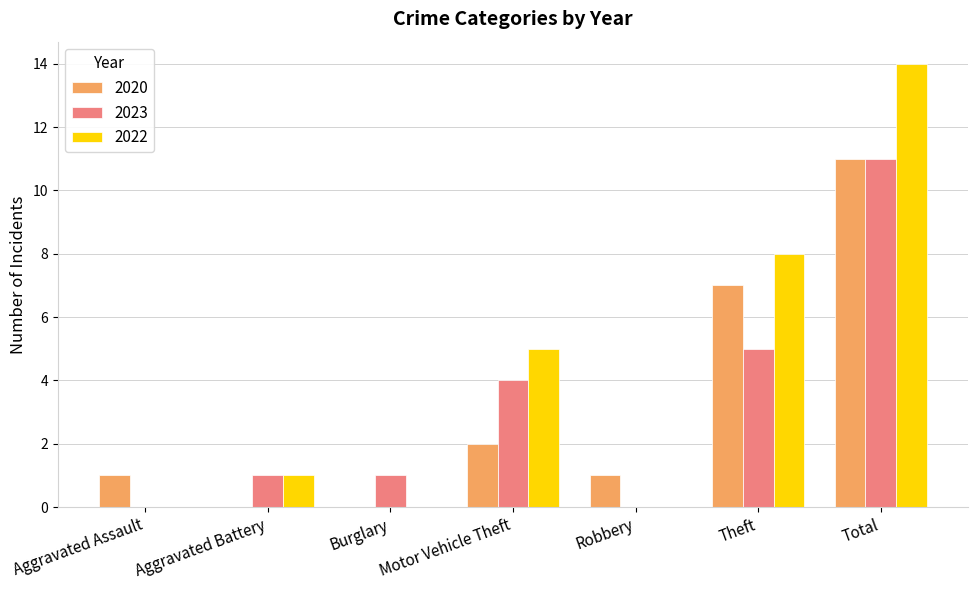

What is the average value of the 2022 series?

4